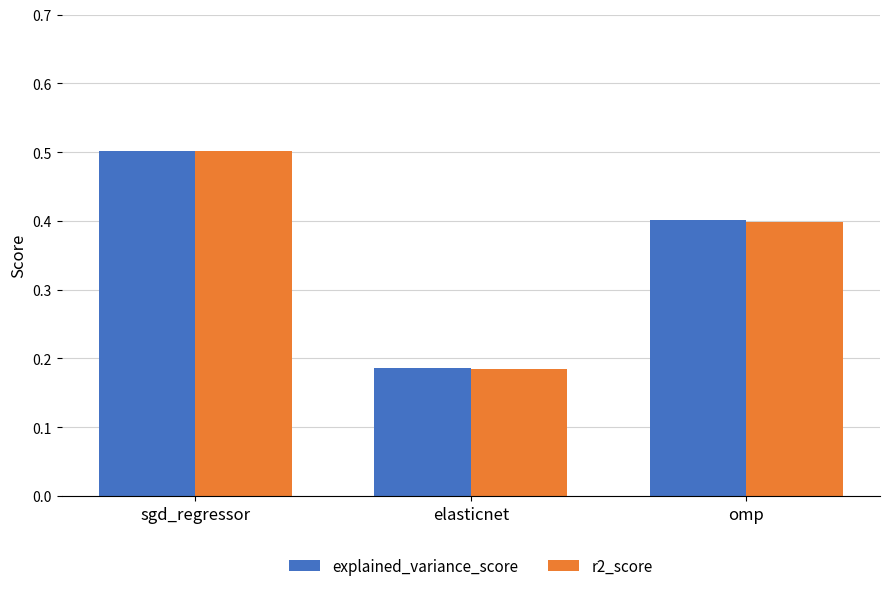

Does the chart contain stacked bars?

No